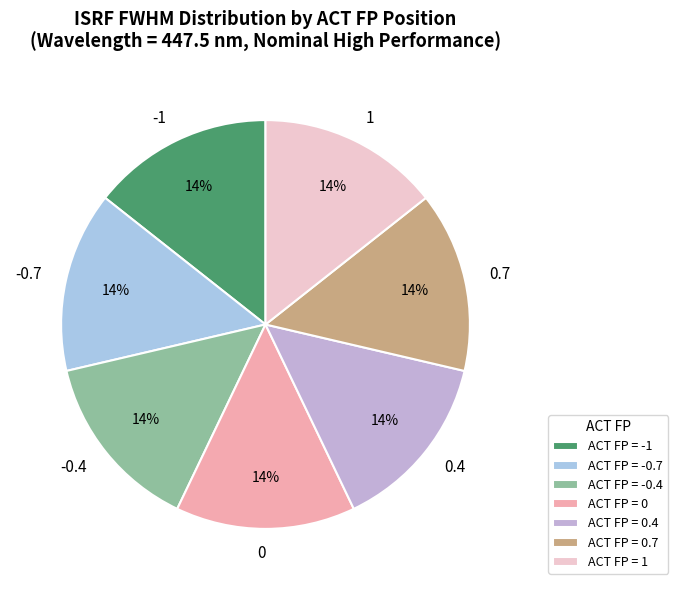

How many slices are in this pie chart?

7